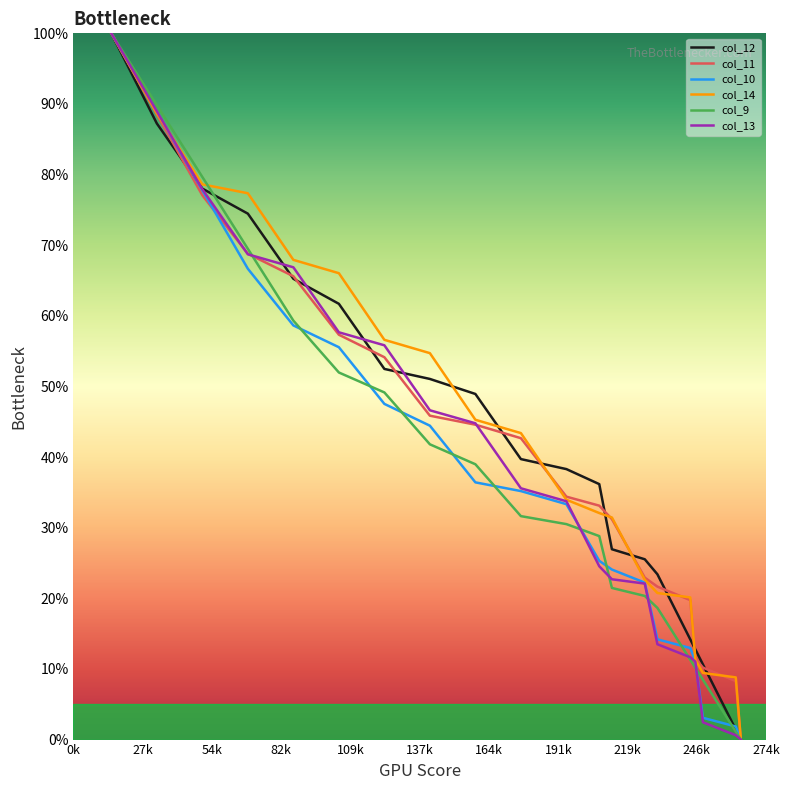

What is the maximum value shown in the chart?

100.0